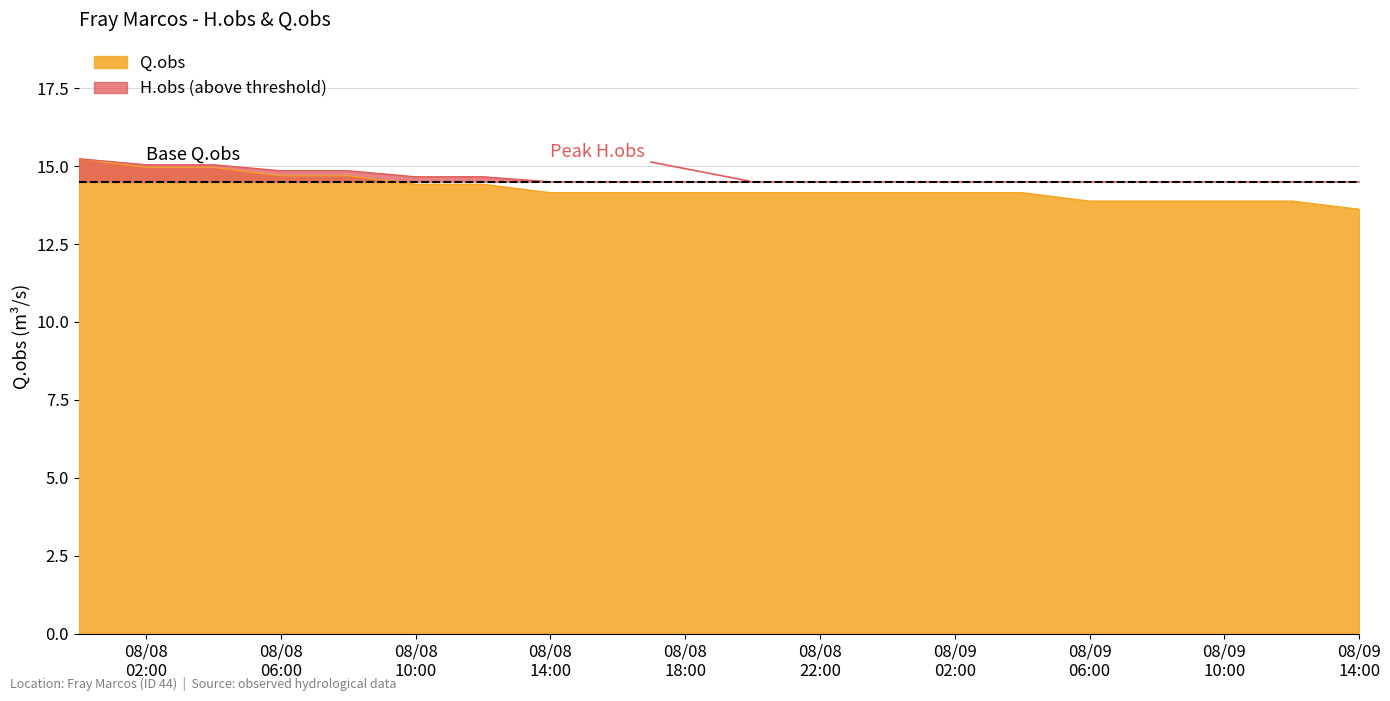

What is the value of the 8th point from the left?

14.2